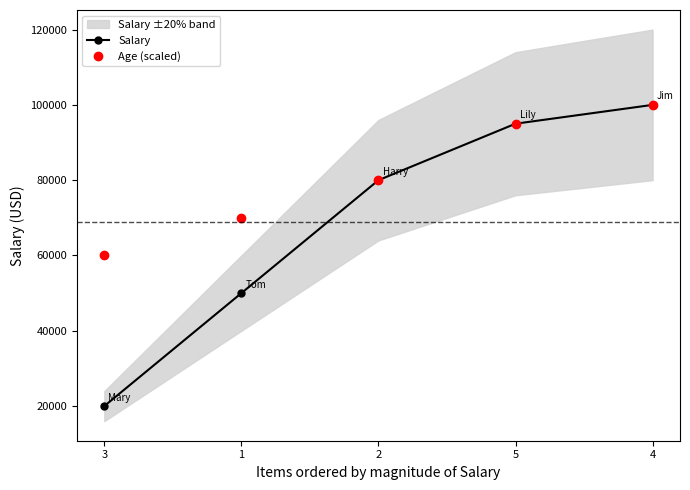

True or false: Age (scaled) has more than 1 points higher than both neighbors.

False